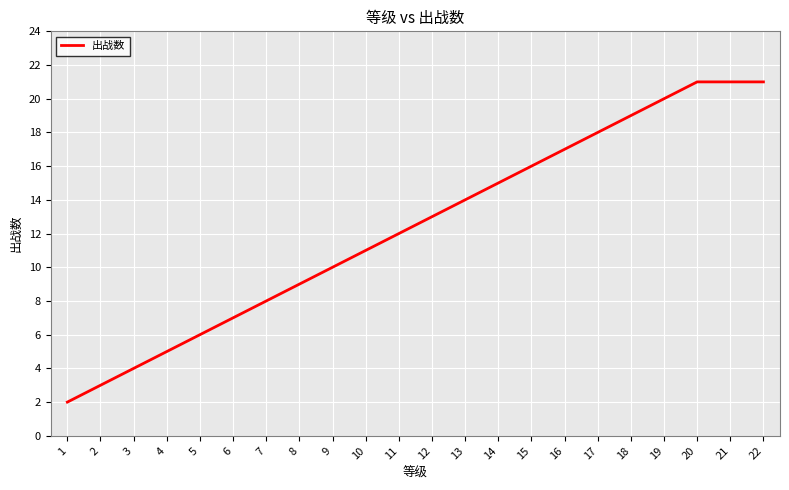

What is the change in value from 15 to 18?

+3